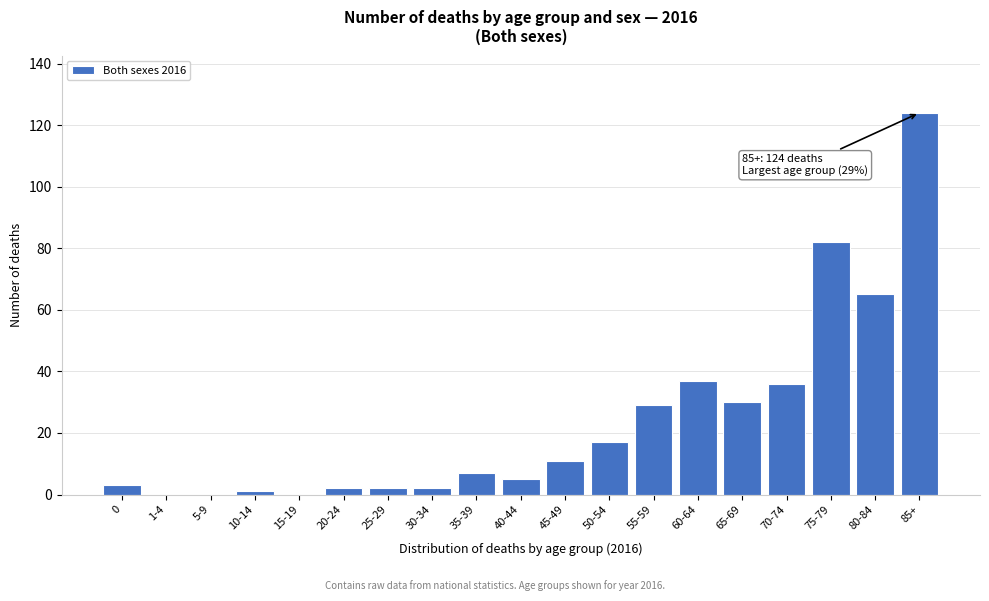

Reading left to right, extract all data points from this chart.

0=3	1-4=0	5-9=0	10-14=1	15-19=0	20-24=2	25-29=2	30-34=2	35-39=7	40-44=5	45-49=11	50-54=17	55-59=29	60-64=37	65-69=30	70-74=36	75-79=82	80-84=65	85+=124